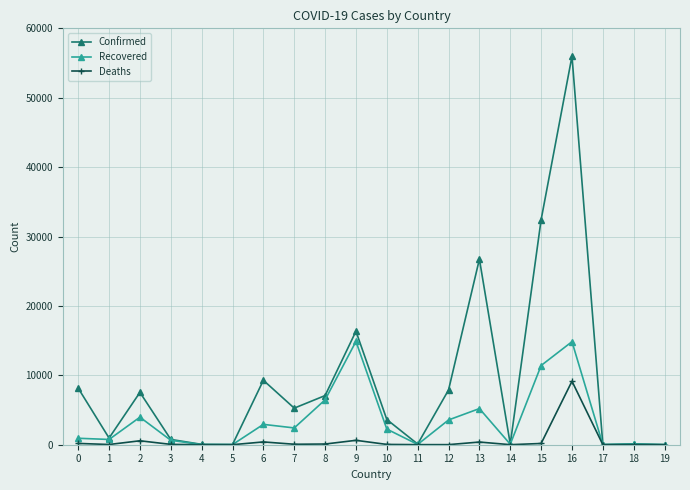

Rank the series by their average value, from lowest to highest.

Deaths, Recovered, Confirmed